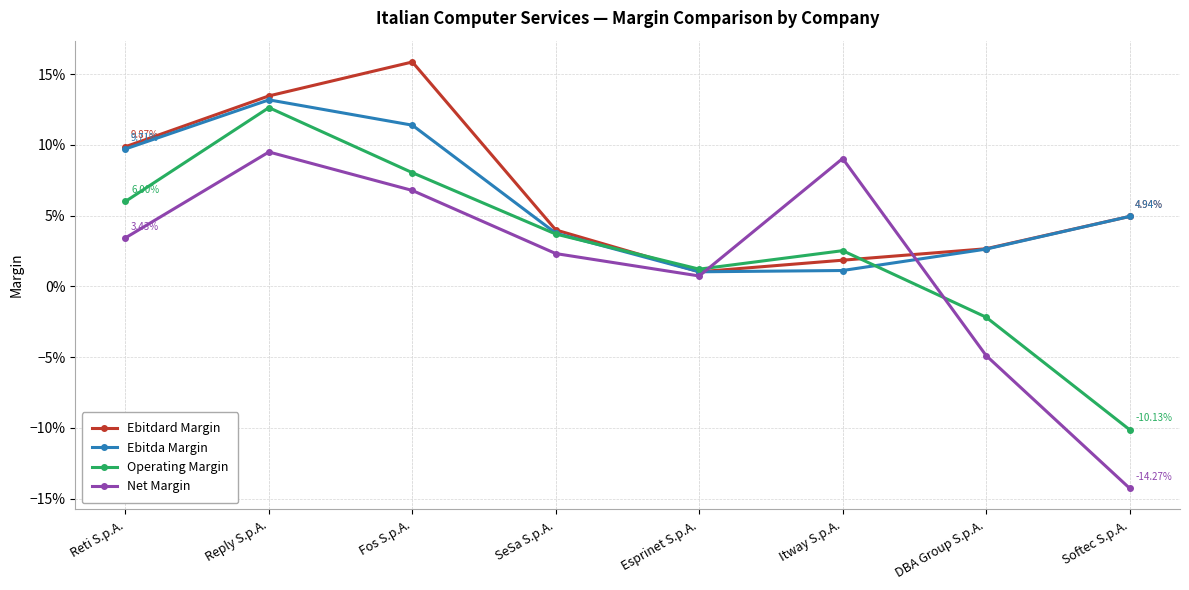

Which category has the highest value in the Ebitda Margin series?

Reply S.p.A.